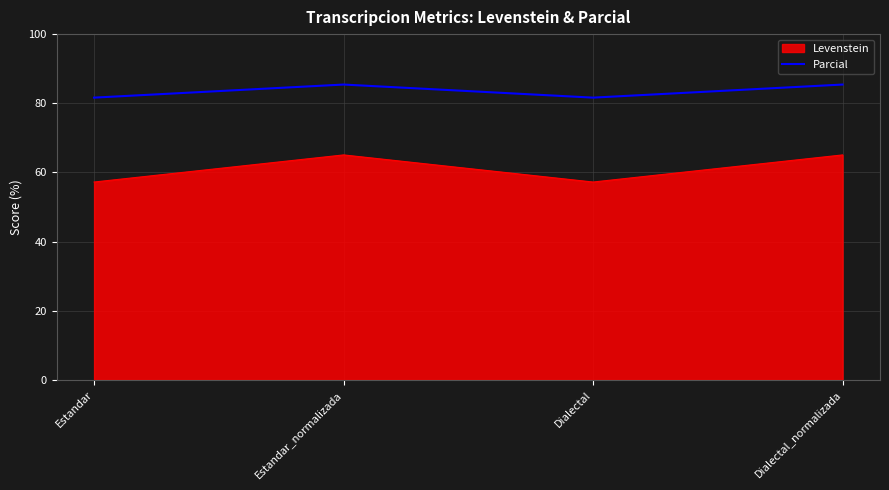

Where is the first local minimum for Levenstein?

Dialectal